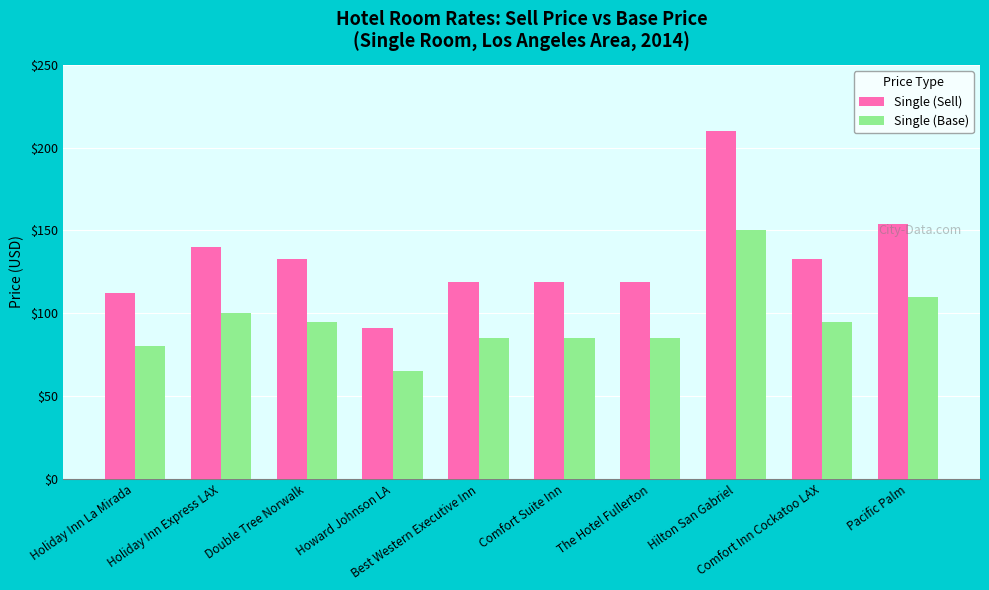

What are all the series names shown in the legend?

Single (Sell), Single (Base)